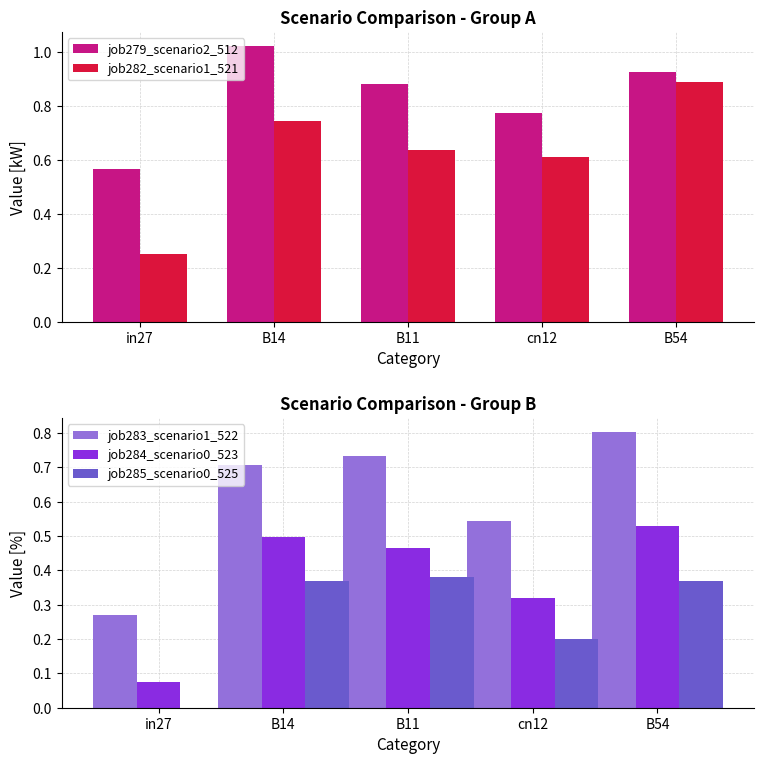

The job283_scenario1_522 series shows 0.7 at B11. True or false?

True